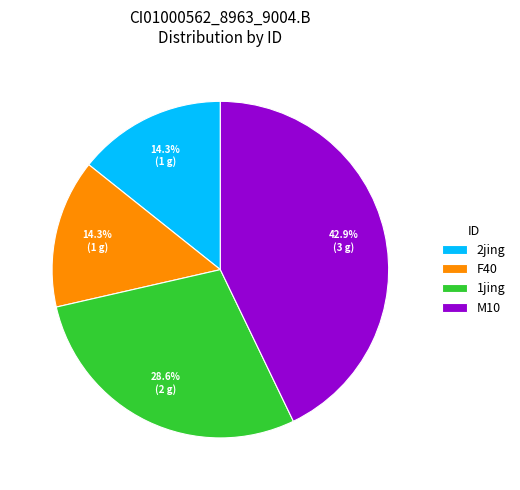

The 2jing slice represents 28% of the pie. True or false?

False